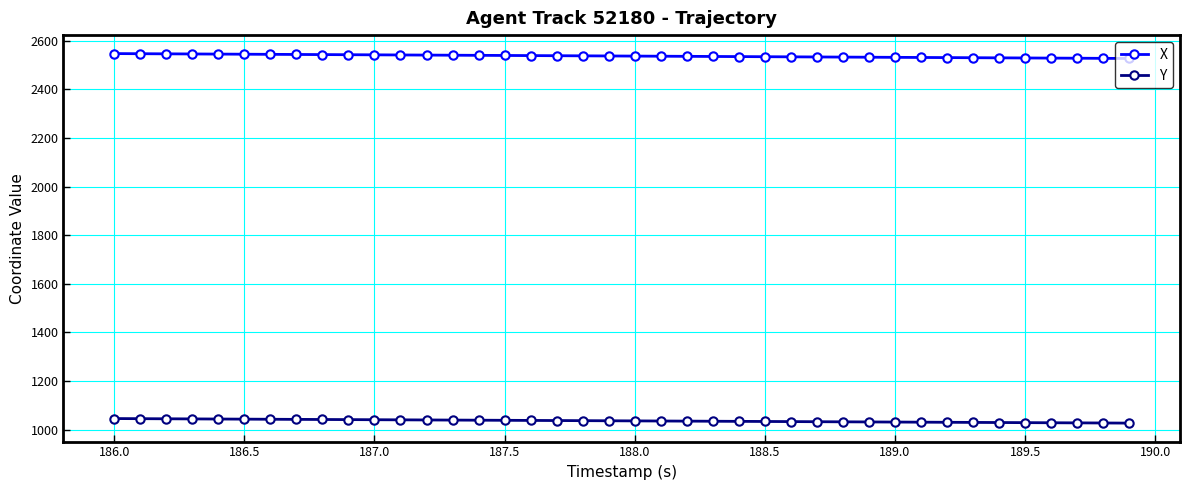

List the series in order of their peak value, highest first.

X, Y